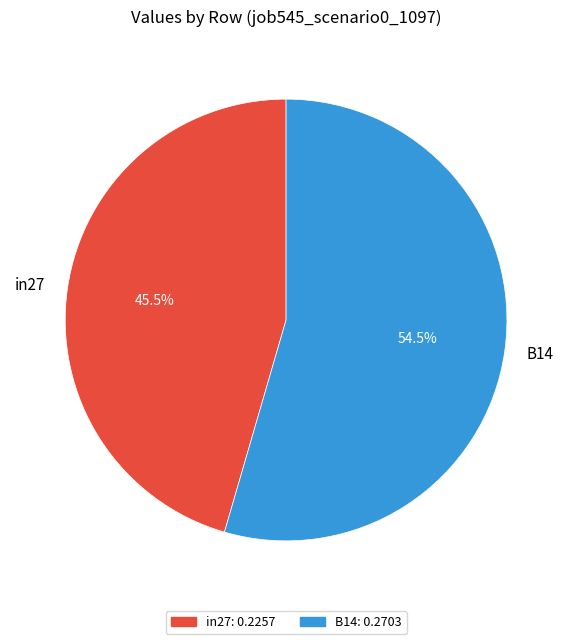

To the nearest percent, what is the average slice percentage?

50%